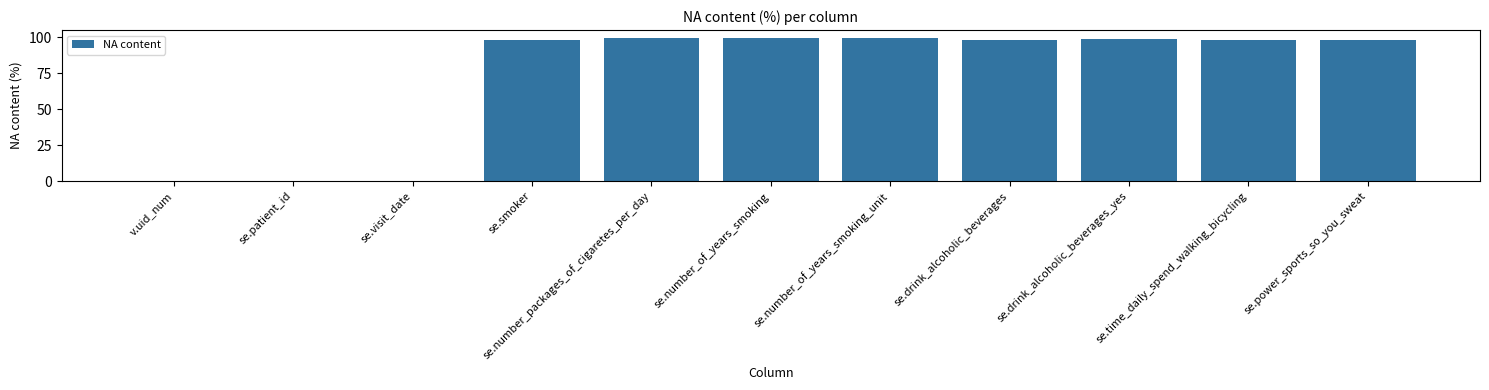

How many distinct data groups are displayed?

1